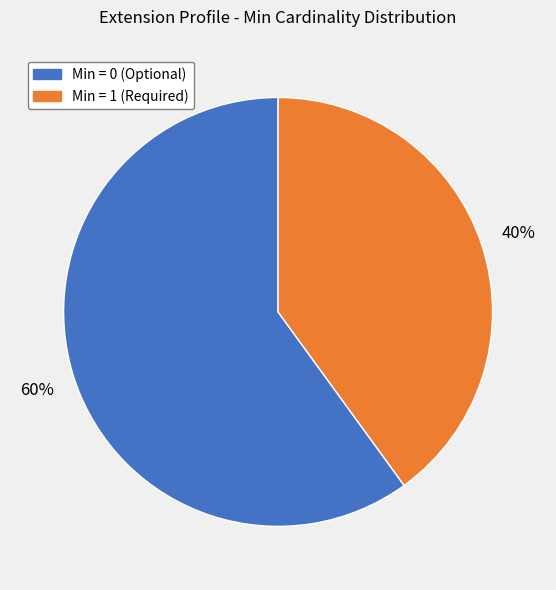

True or false: Min = 1 (Required) accounts for 40% of the total.

True